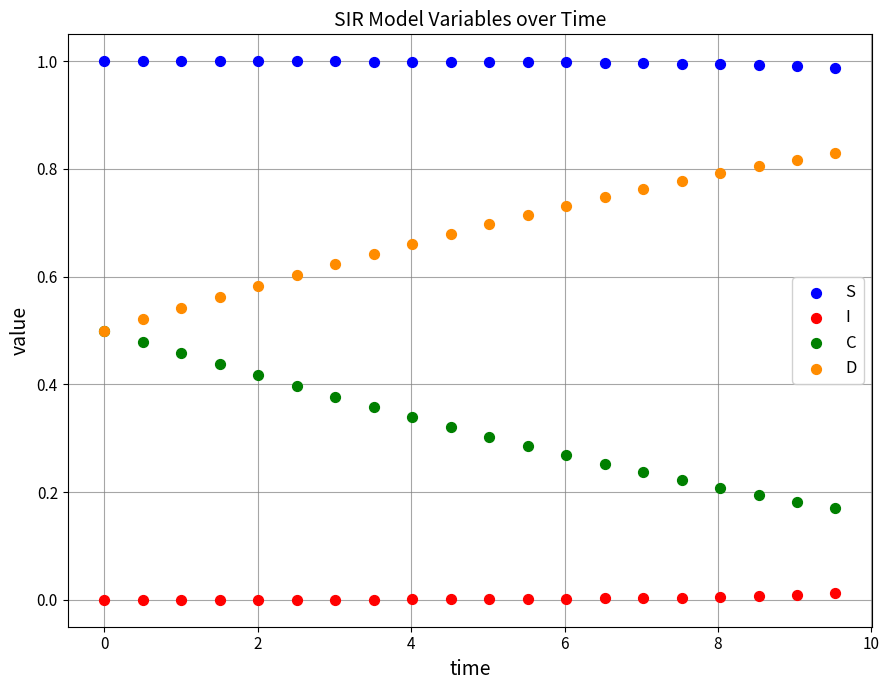

Which series reaches the maximum Y coordinate?

S